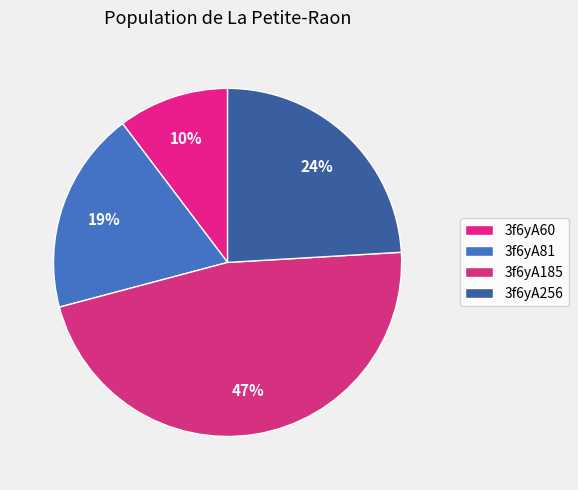

Is it true that 3f6yA185 is 32% of the pie?

False